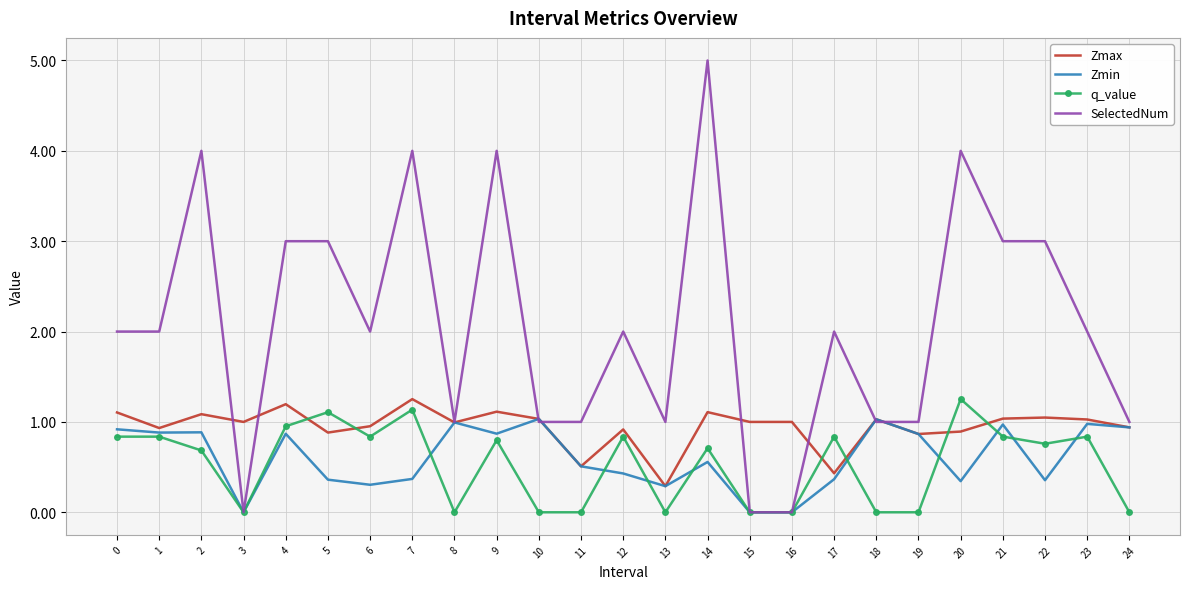

Which series has the largest total across all categories?

SelectedNum